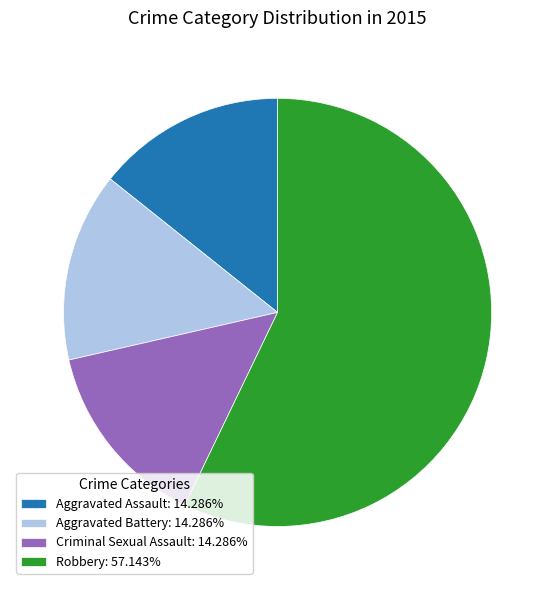

Is the sum of Criminal Sexual Assault: 14.286% and Aggravated Assault: 14.286% greater than half?

No